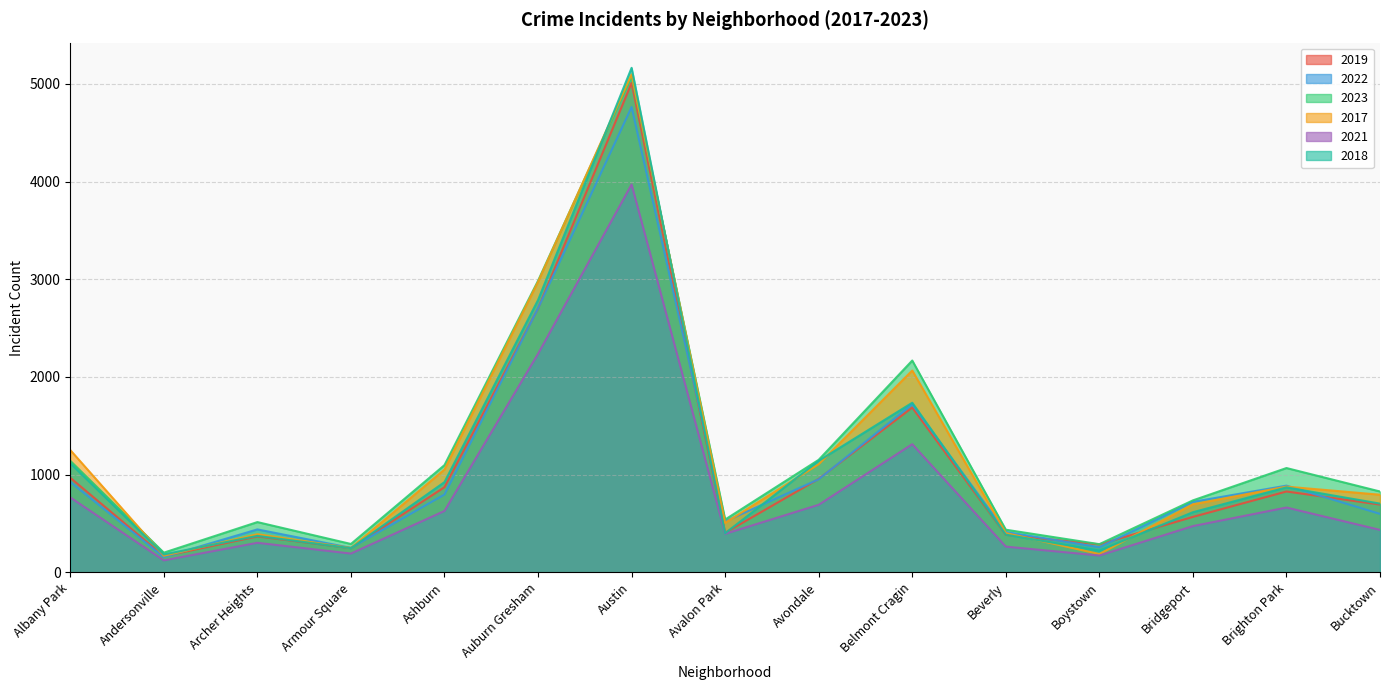

What is the sum of the 2018 values at Bucktown and Brighton Park?

1574